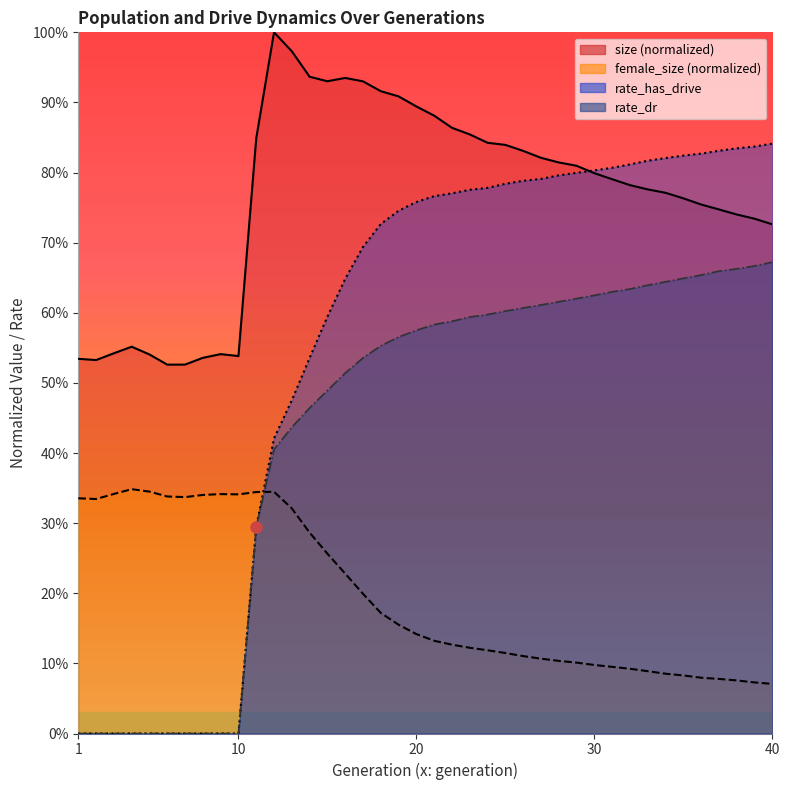

True or false: rate_has_drive and rate_dr intersect in this chart.

False